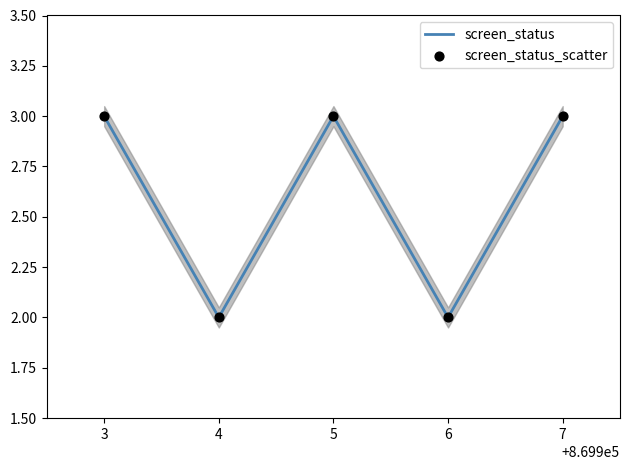

At how many categories does at least one series exceed 2?

3